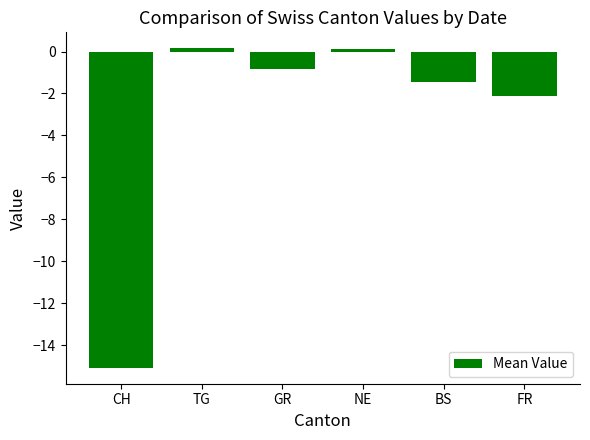

What is the difference between the maximum and minimum values?

15.2